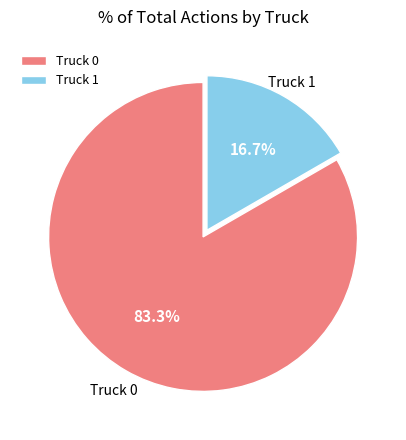

What is the smallest slice in the pie chart?

Truck 1